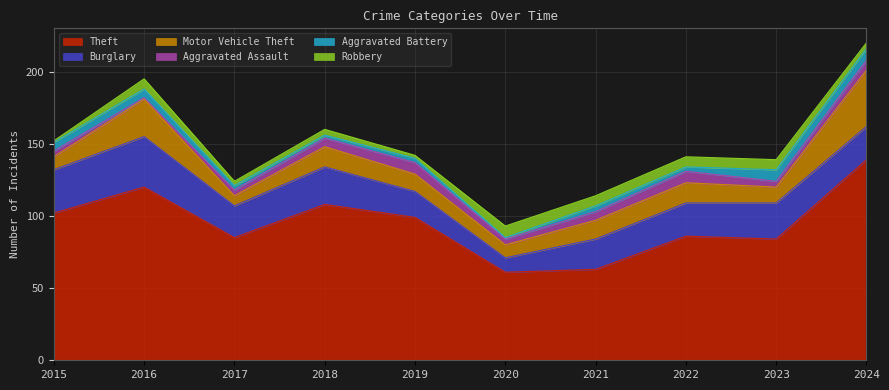

True or false: Motor Vehicle Theft has more than 2 interior local peaks.

True